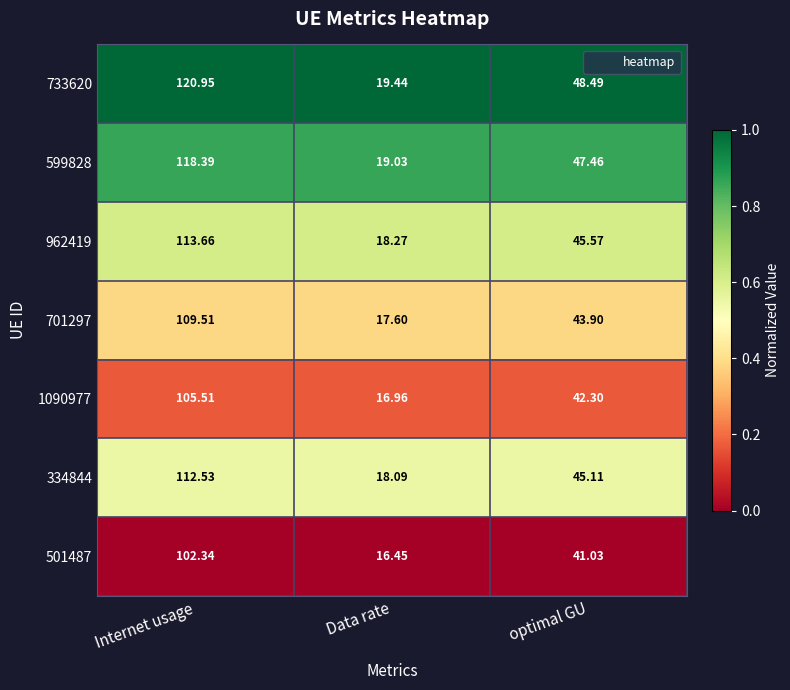

Where does the 334844 series first go above 45?

Internet usage